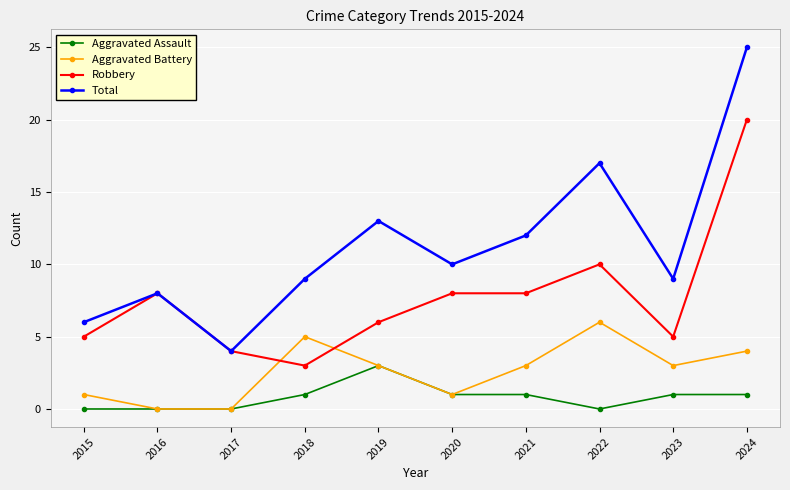

Is the value of Robbery at 2020 greater than the value of Aggravated Battery at 2023?

Yes